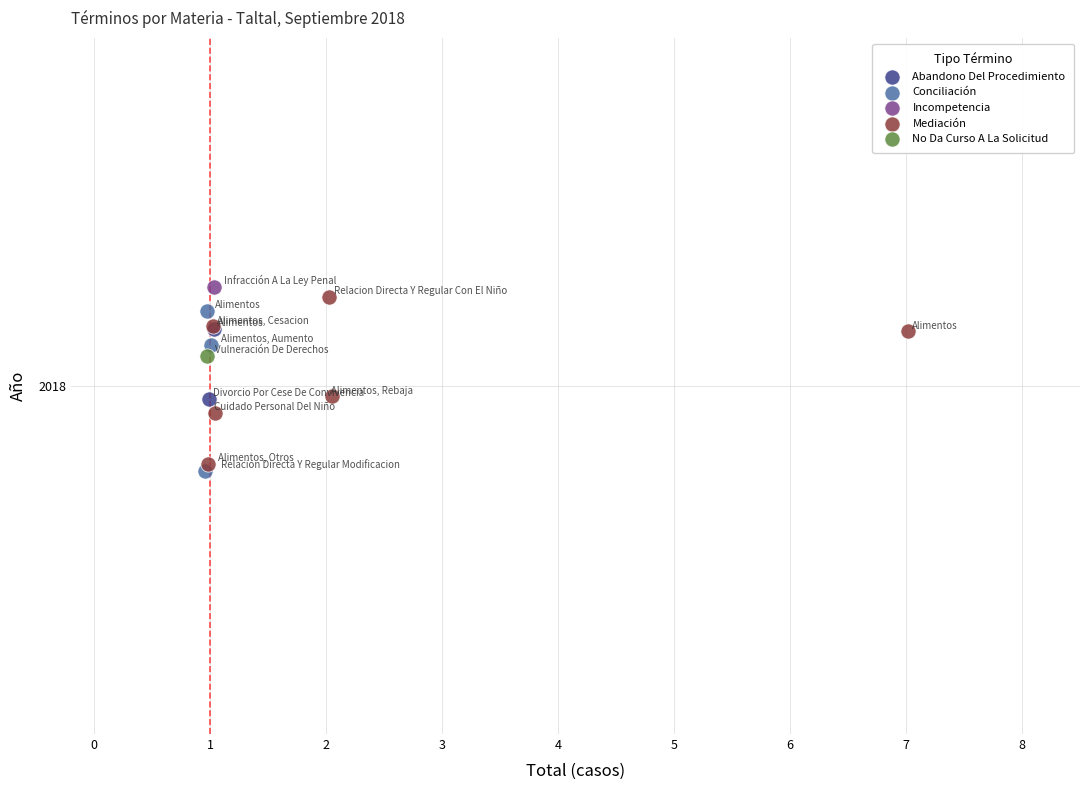

Which series reaches the maximum Y coordinate?

Incompetencia